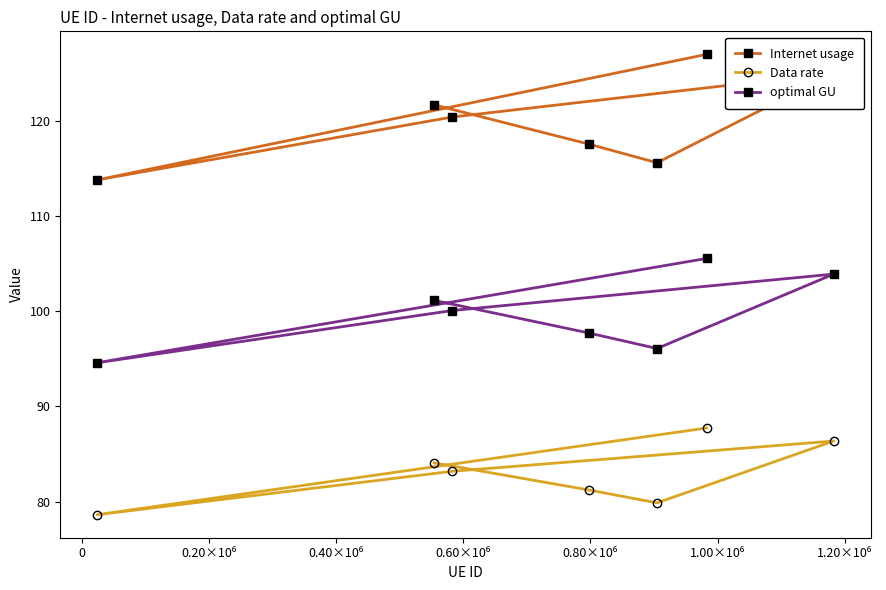

What is the sum of all Data rate values?

581.0